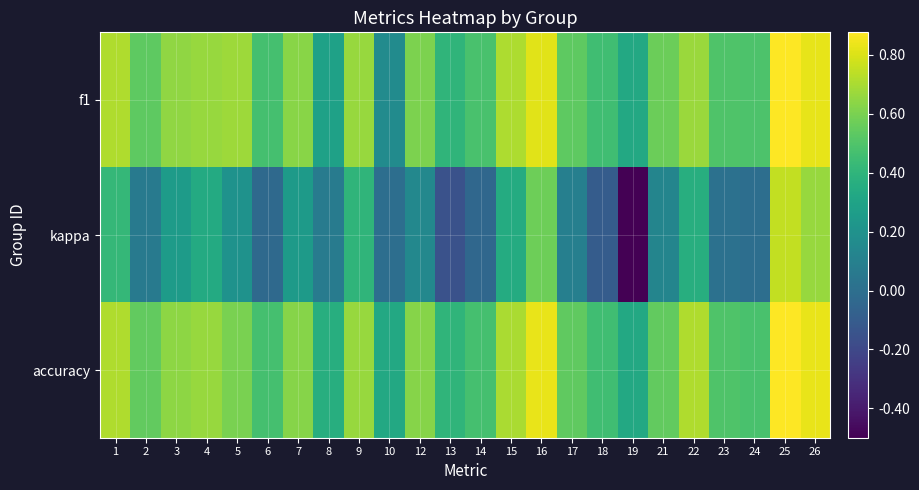

Rank the series by their maximum value, from highest to lowest.

f1, accuracy, kappa